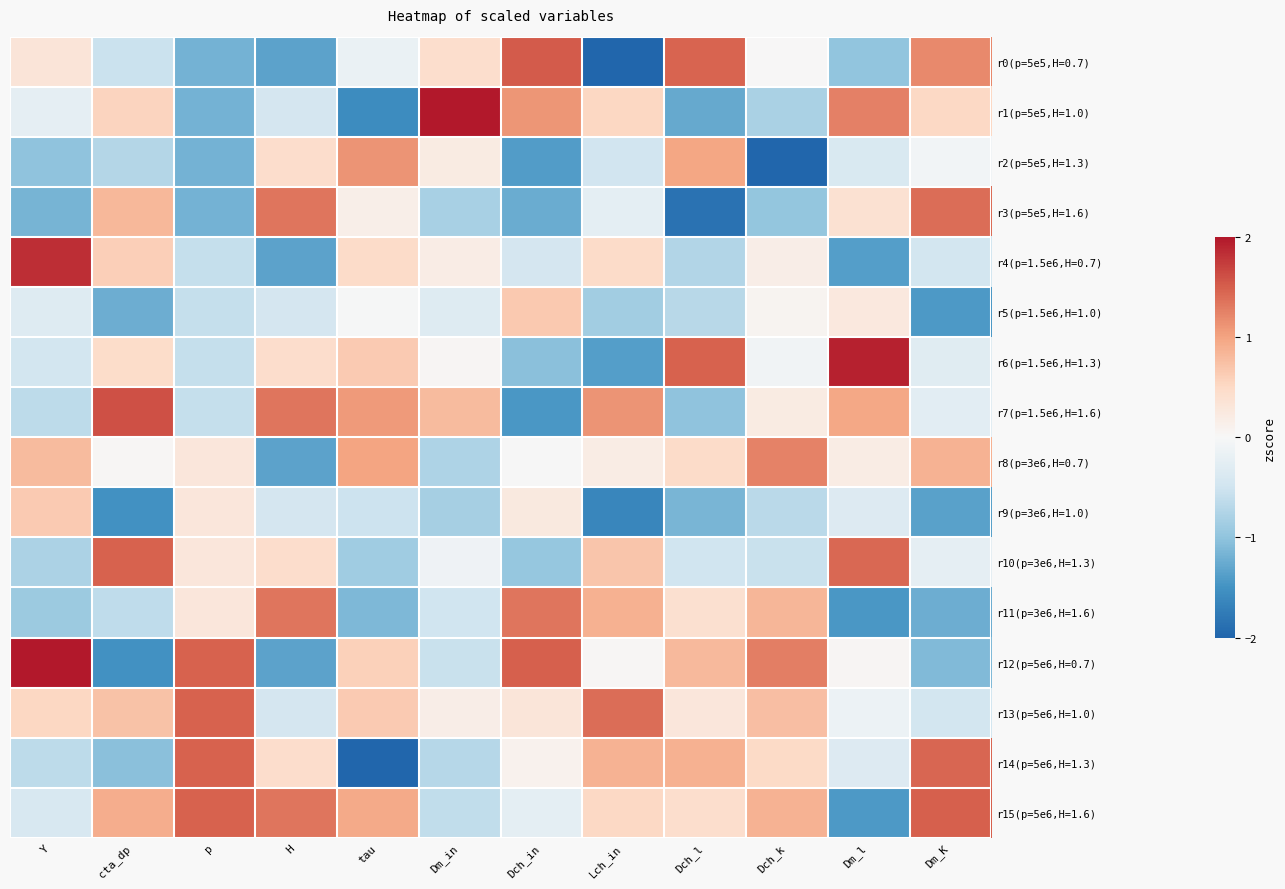

What is the smallest value displayed?

-2.8